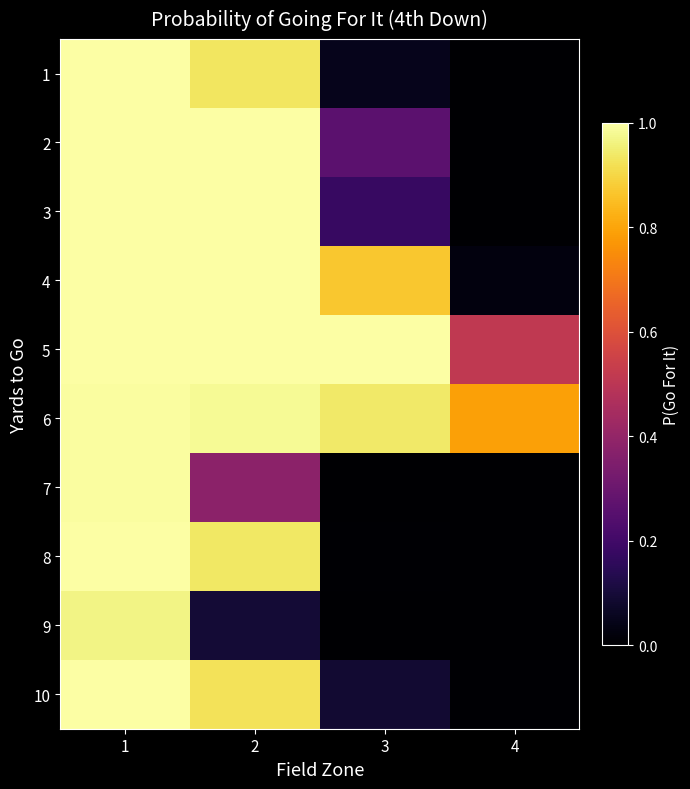

What is the maximum value shown in the chart?

1.0